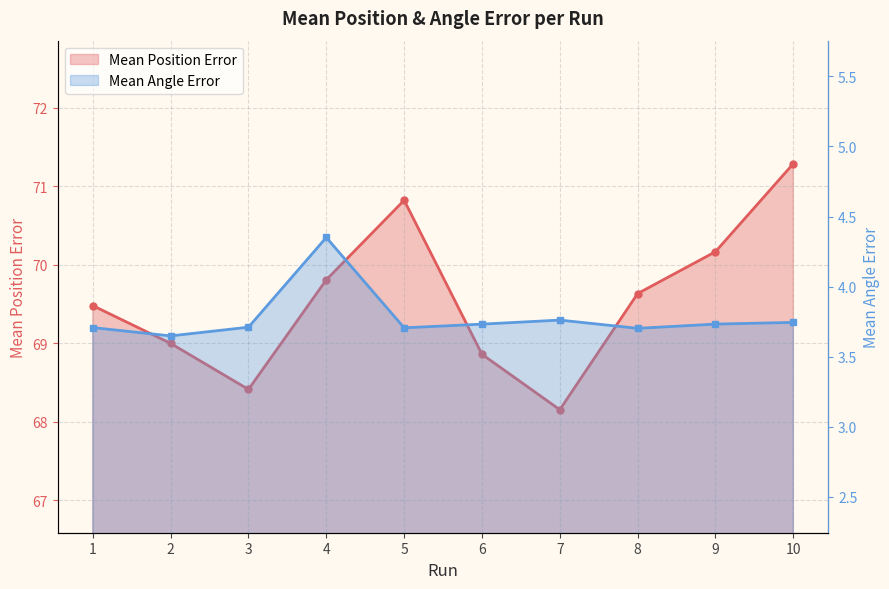

Which has a higher value, 7 or 4?

4